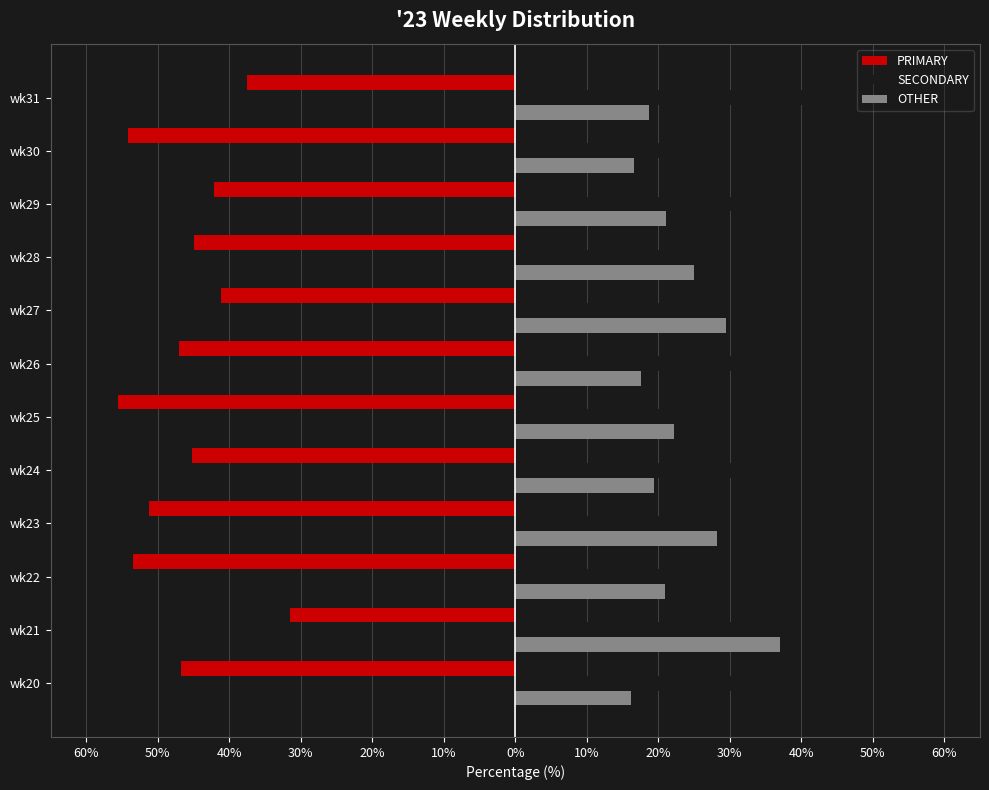

Which series has the largest total across all categories?

SECONDARY